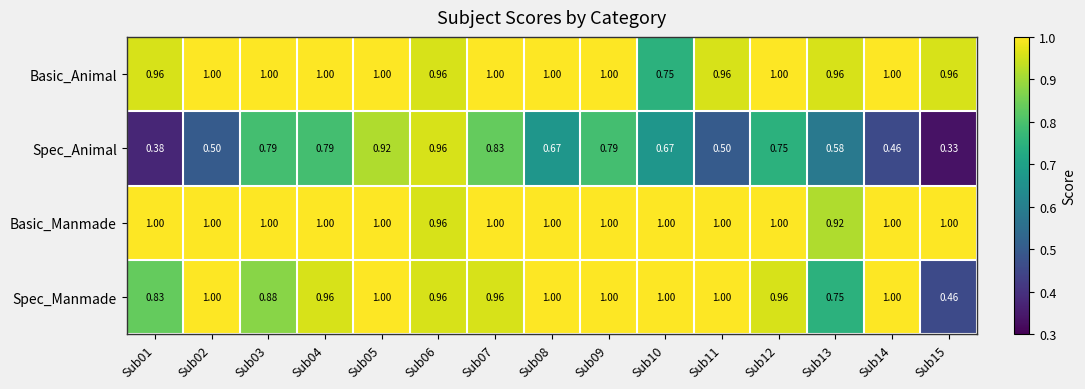

Which series has the largest range (max minus min)?

Spec_Animal